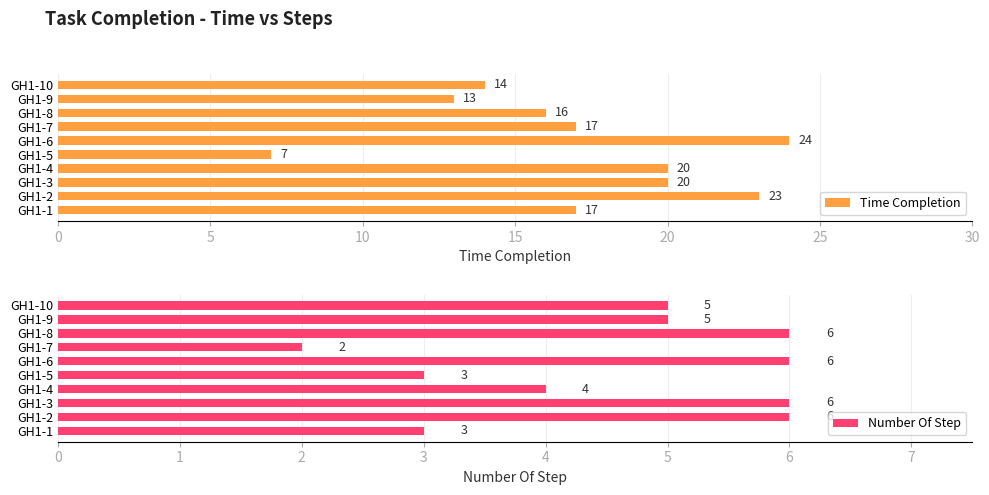

Which series changed the most between GH1-6 and GH1-9?

Time Completion